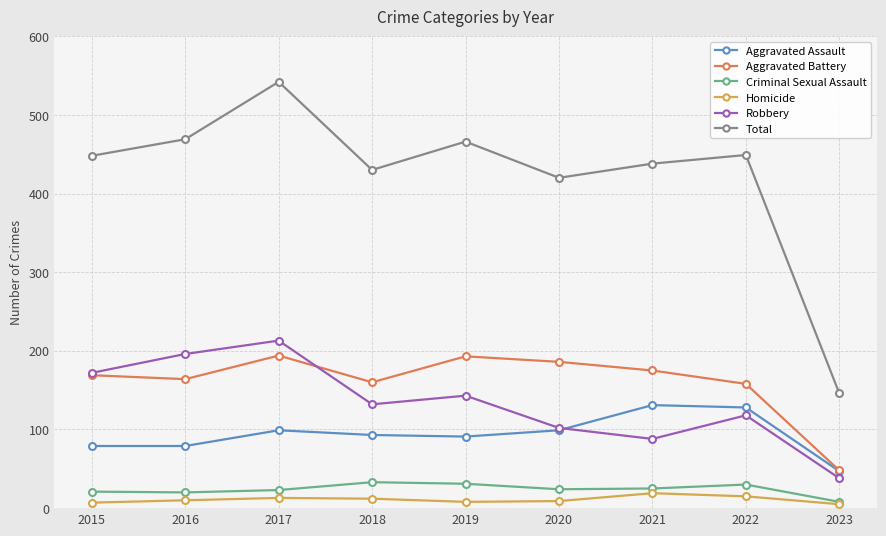

Where is the first local minimum for Total?

2018